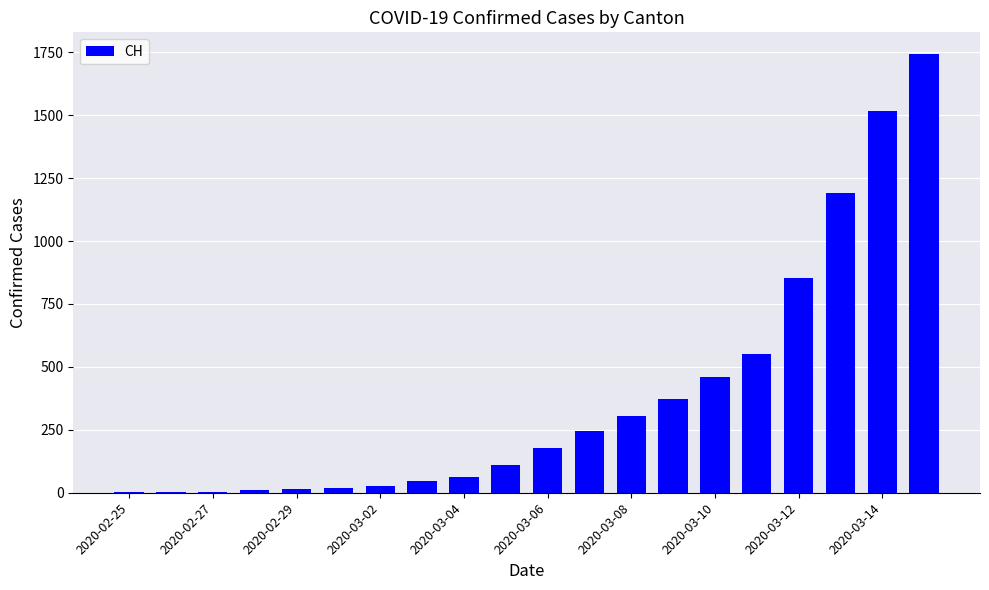

What is the greatest value displayed?

1742